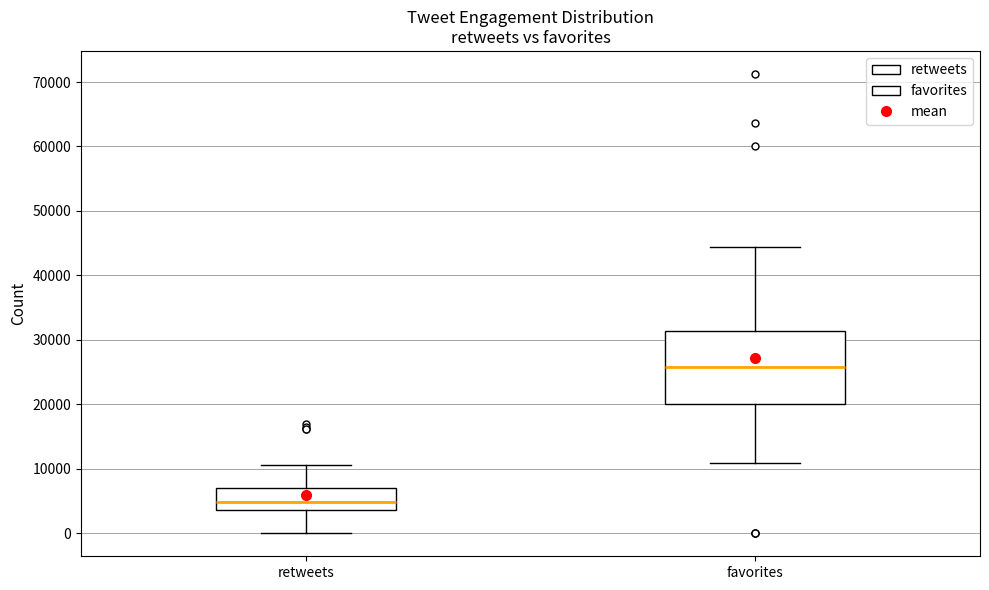

Where does the lower whisker of the box for favorites end on the y-axis? The values are not printed on the chart, so give them approximately, as read against the axis.

11000